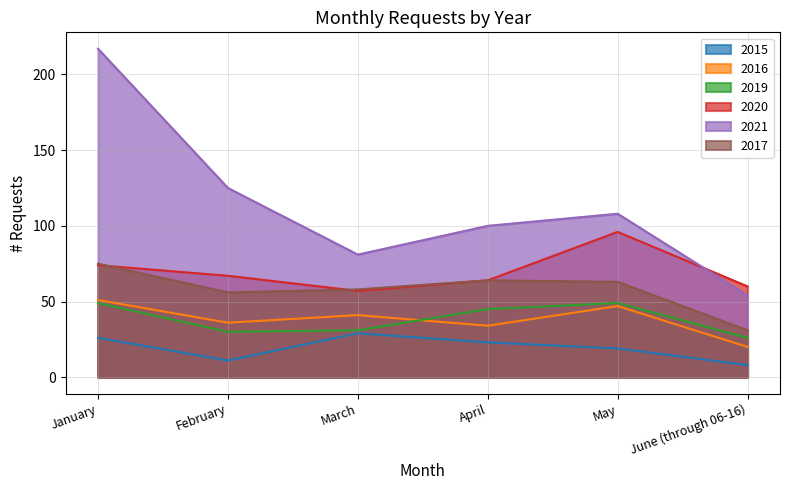

What is the difference between the highest and lowest values at April?

77